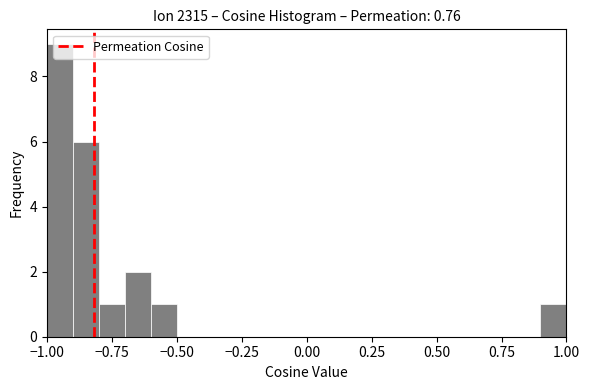

Read against the x-axis, roughly where is the centre of the tallest bar?

-0.95